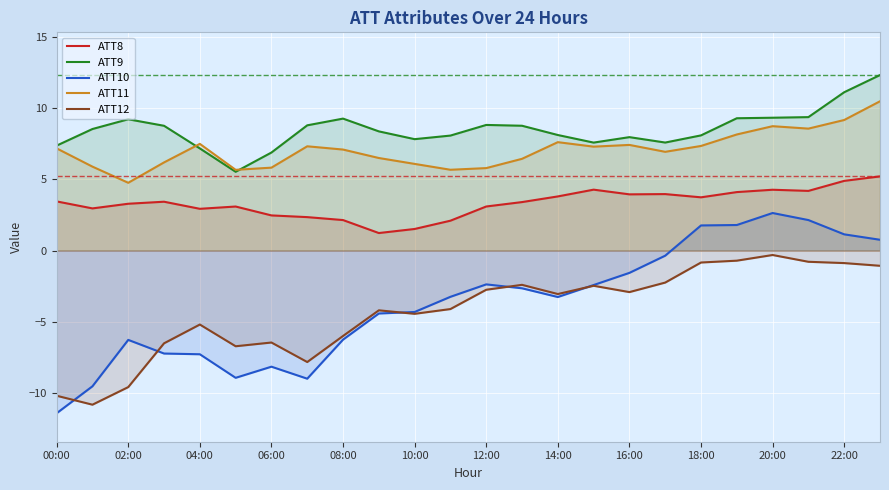

True or false: ATT10 and ATT8 cross at least once.

False